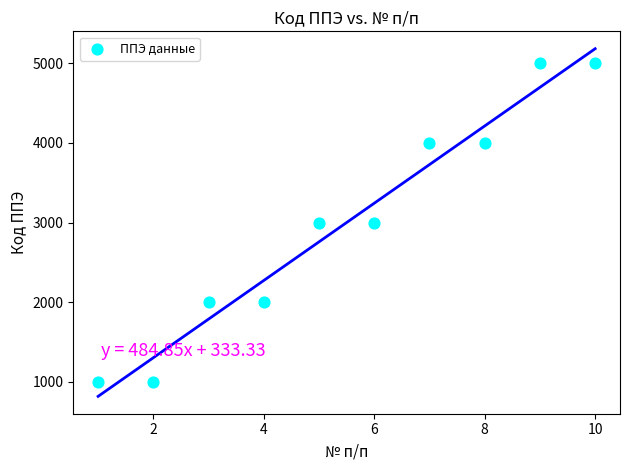

What is the average Y value?

3000